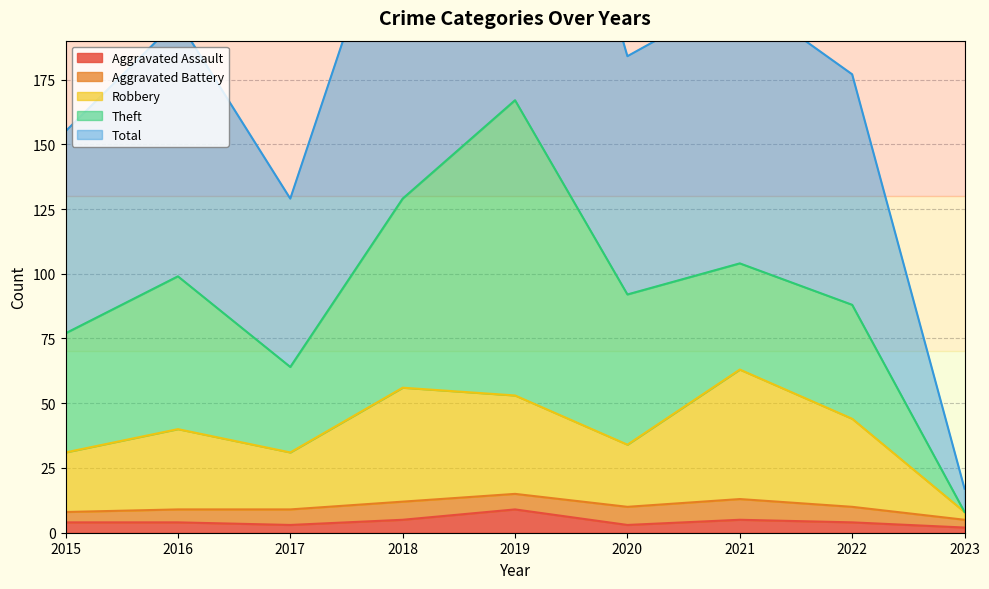

True or false: Aggravated Assault has more than 2 points higher than both neighbors.

False